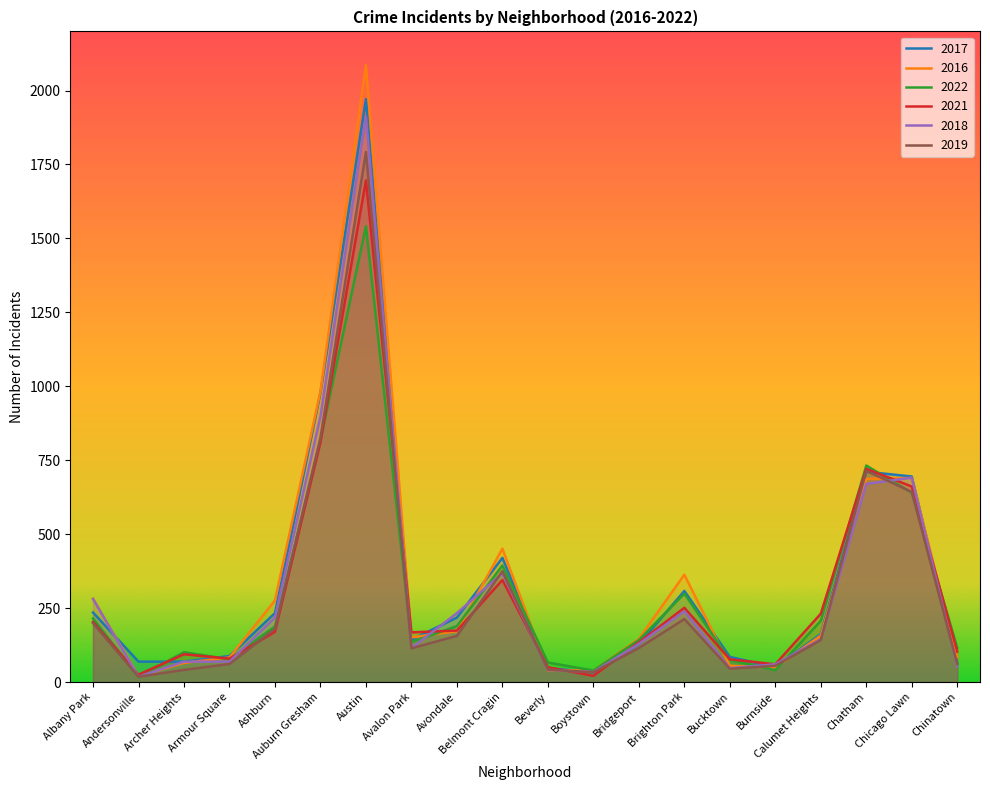

What is the maximum value shown in the chart?

2086